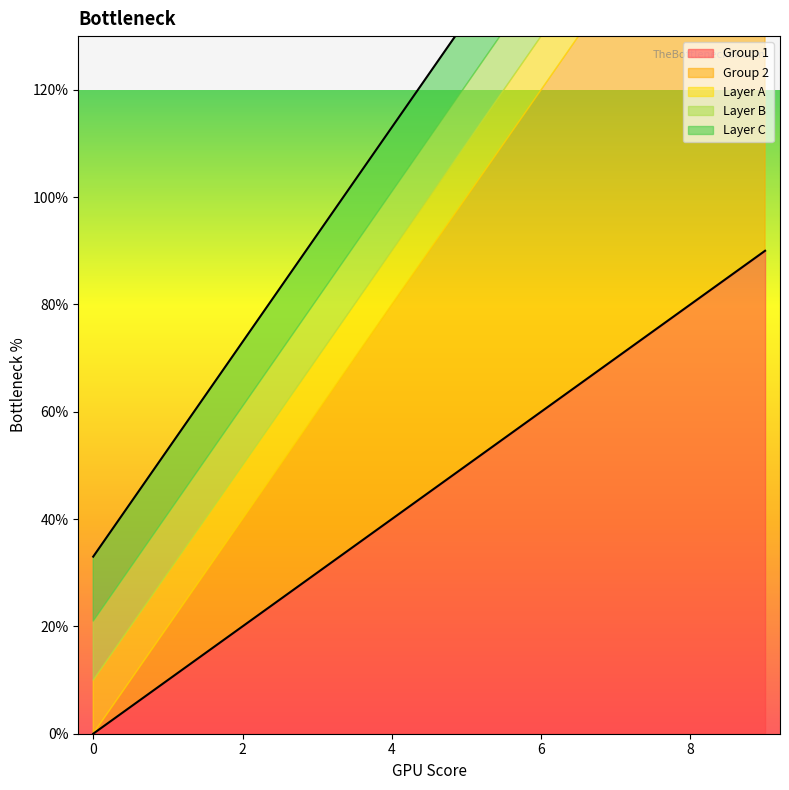

At which category is the sum across all series the highest?

9.0